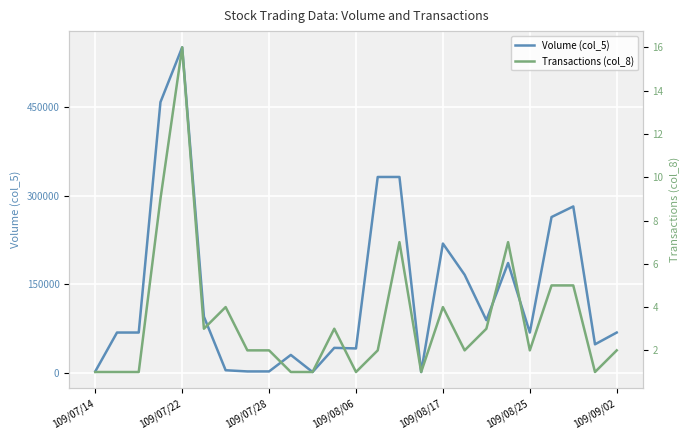

What is the value of the Transactions (col_8) point at the 19th from the left?

3